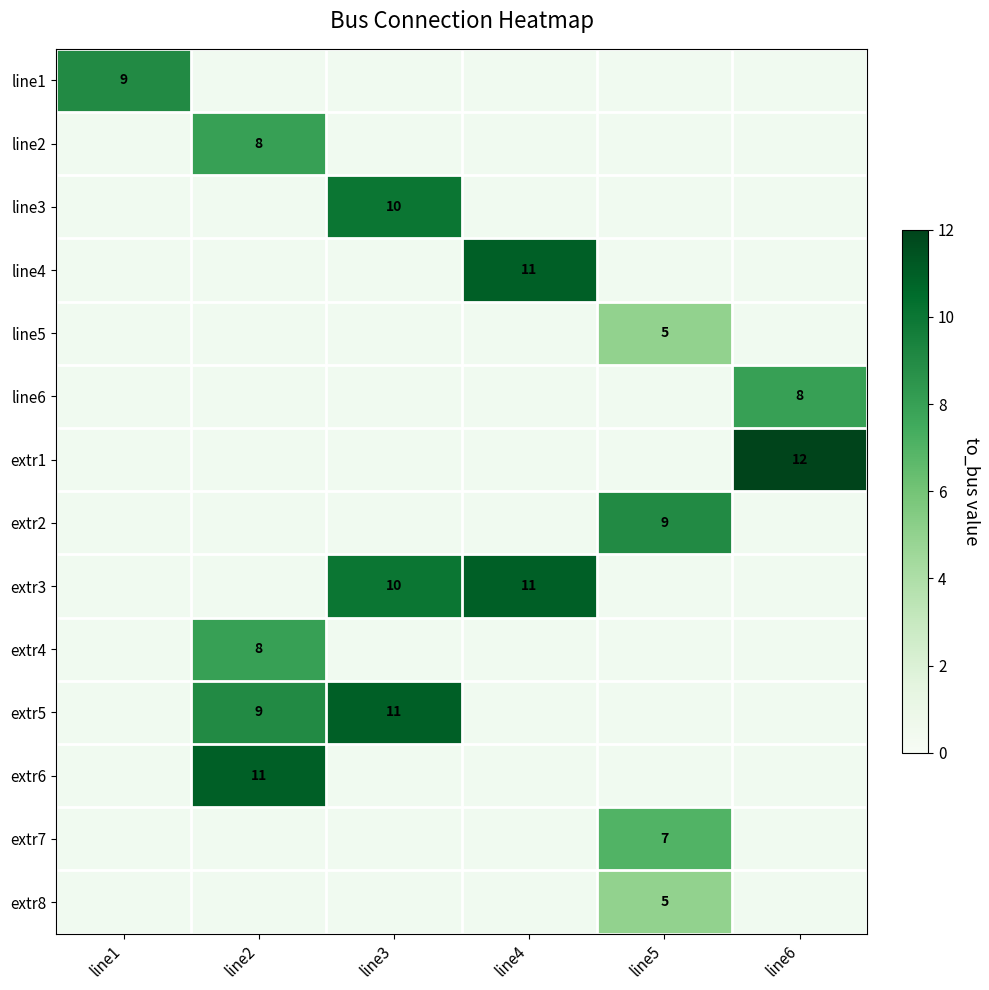

True or false: extr3 has a value of 16 at line3.

False